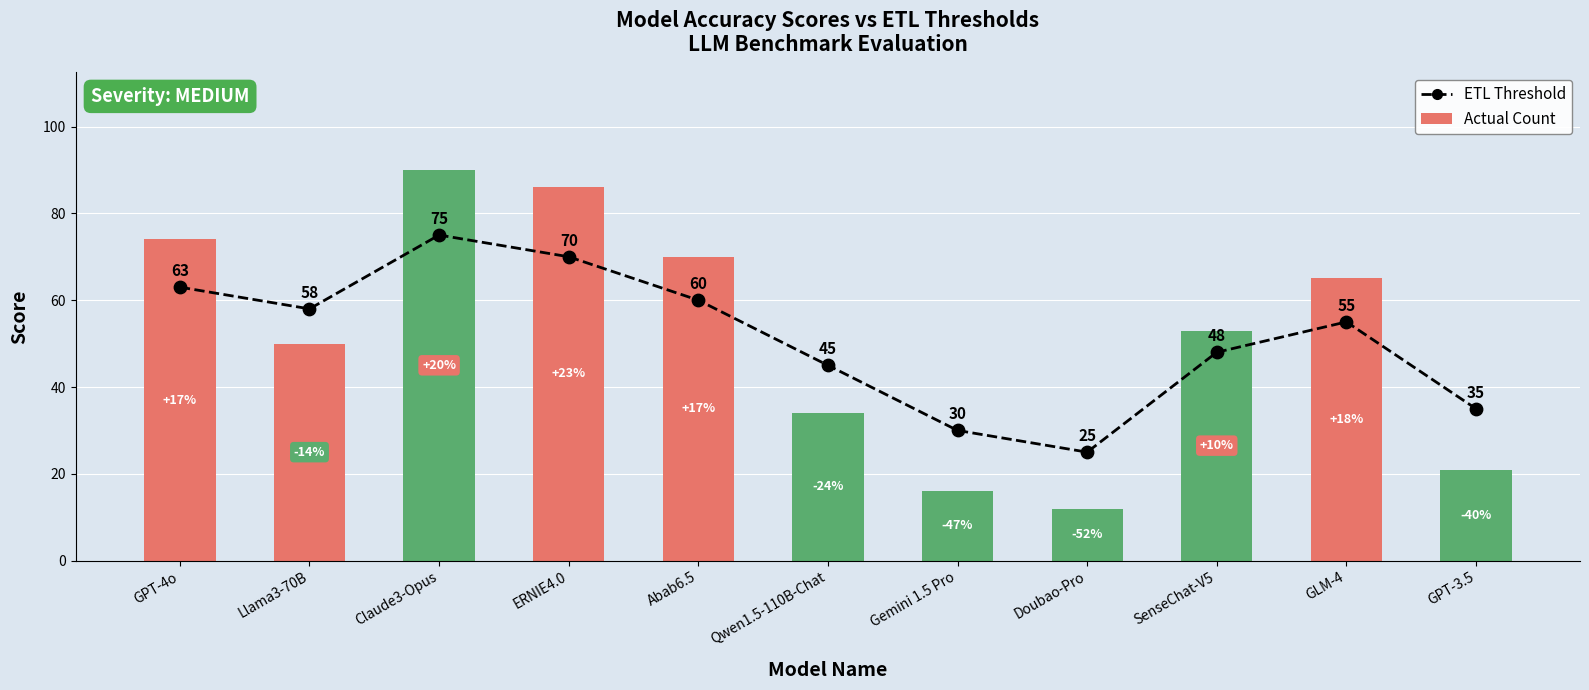

Which series contains the highest Y value?

Actual Count